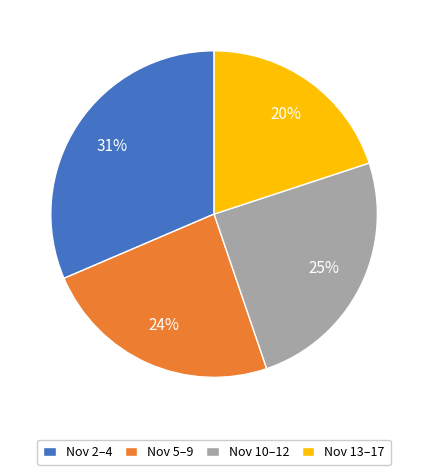

Is Nov 13–17 the majority of the pie?

No